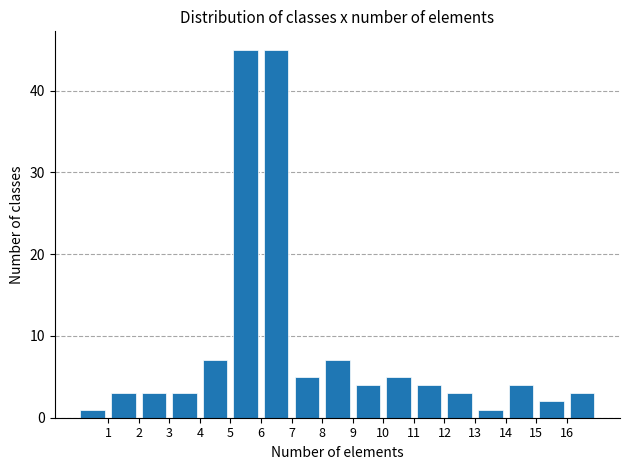

How tall is the bar that spans 7 to 8 on the x-axis? The values are not printed on the chart, so give them approximately, as read against the axis.

5